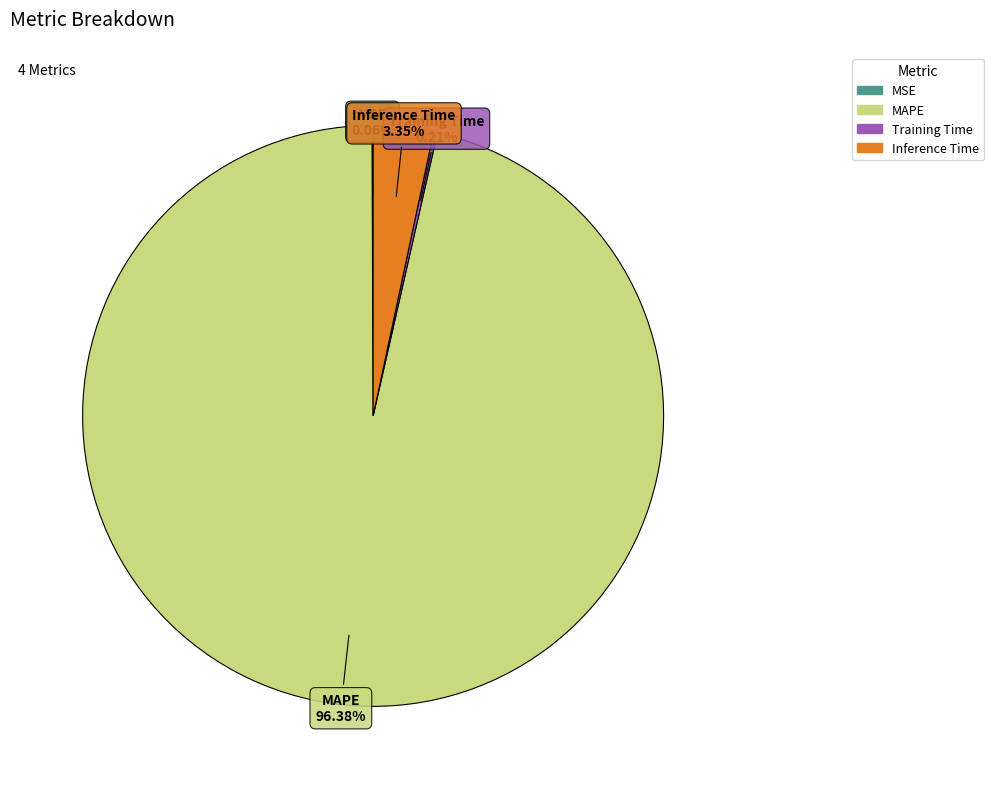

What is the largest slice in the pie chart?

MAPE